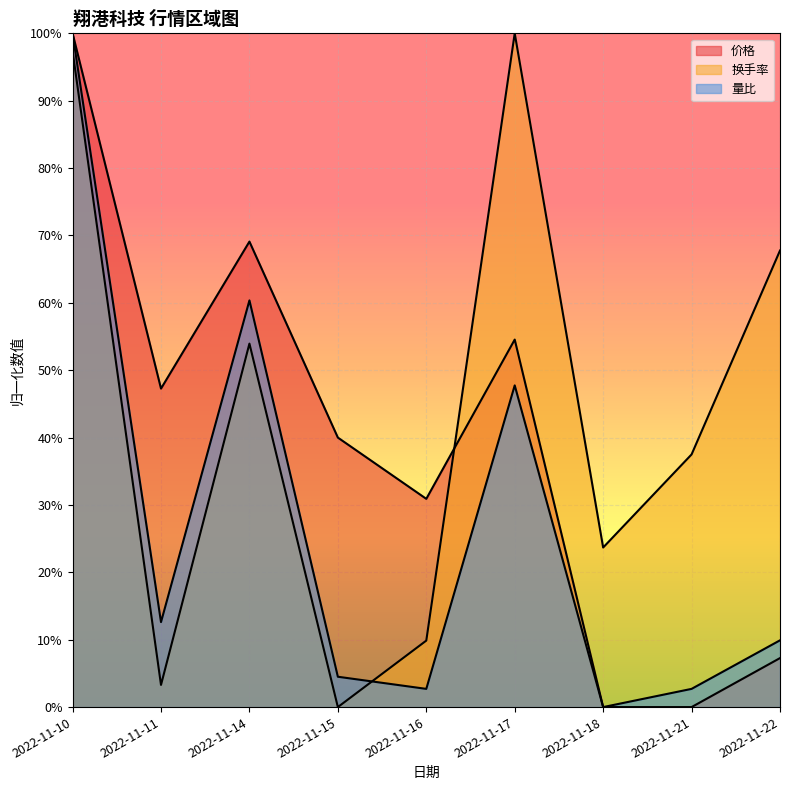

The 量比 series shows 0.0 at 2022-11-21. True or false?

False